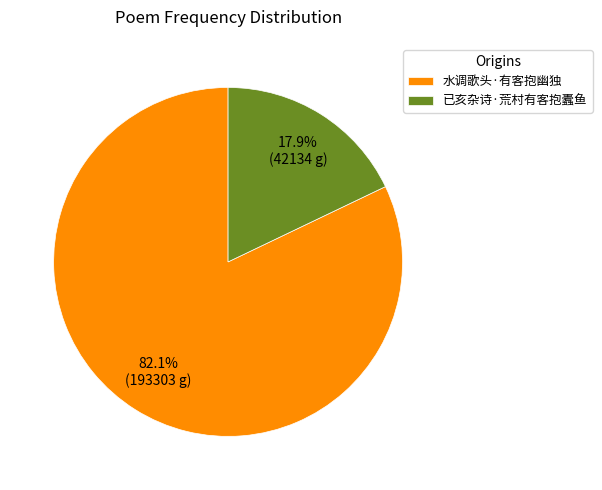

Which slice represents more than half of the pie?

水调歌头·有客抱幽独